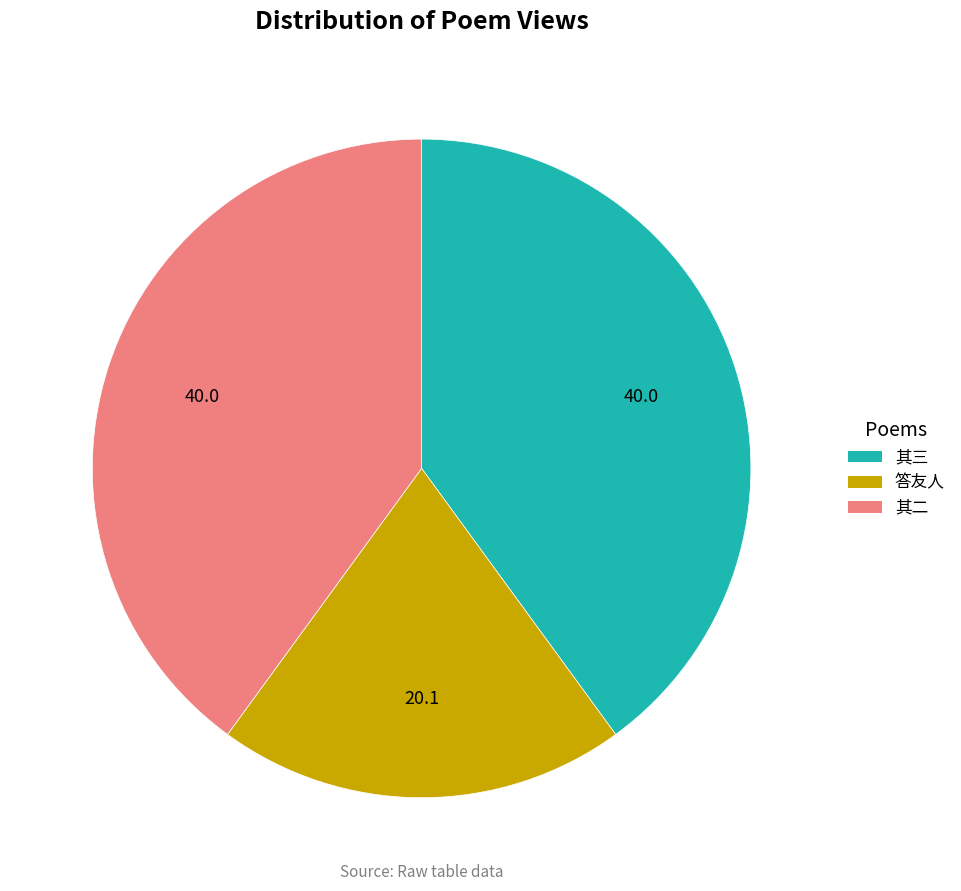

Is there any slice that represents more than half of the pie?

No